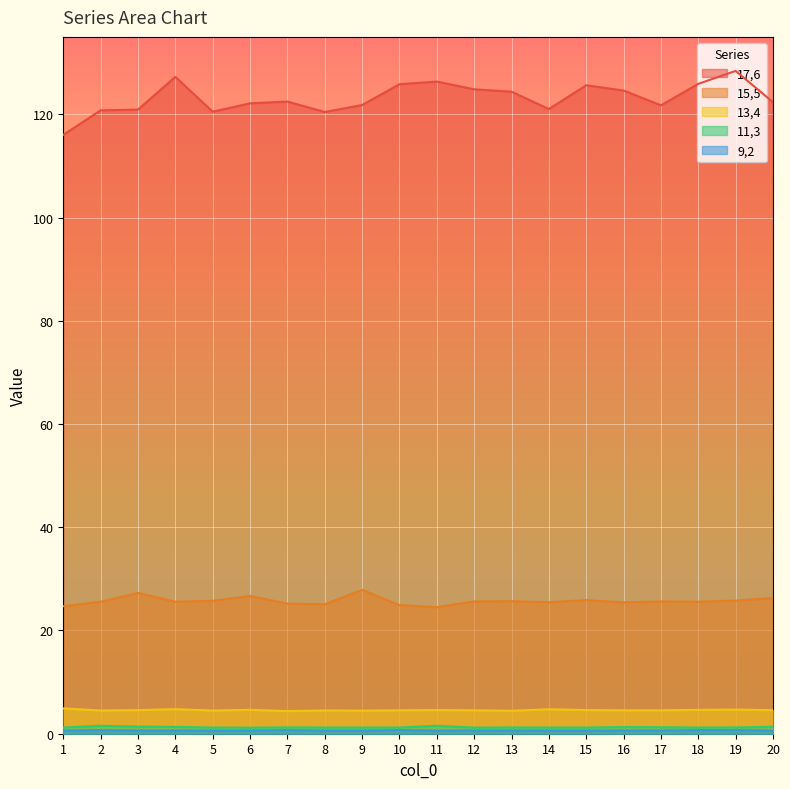

True or false: 17,6 and 9,2 cross at least once.

False